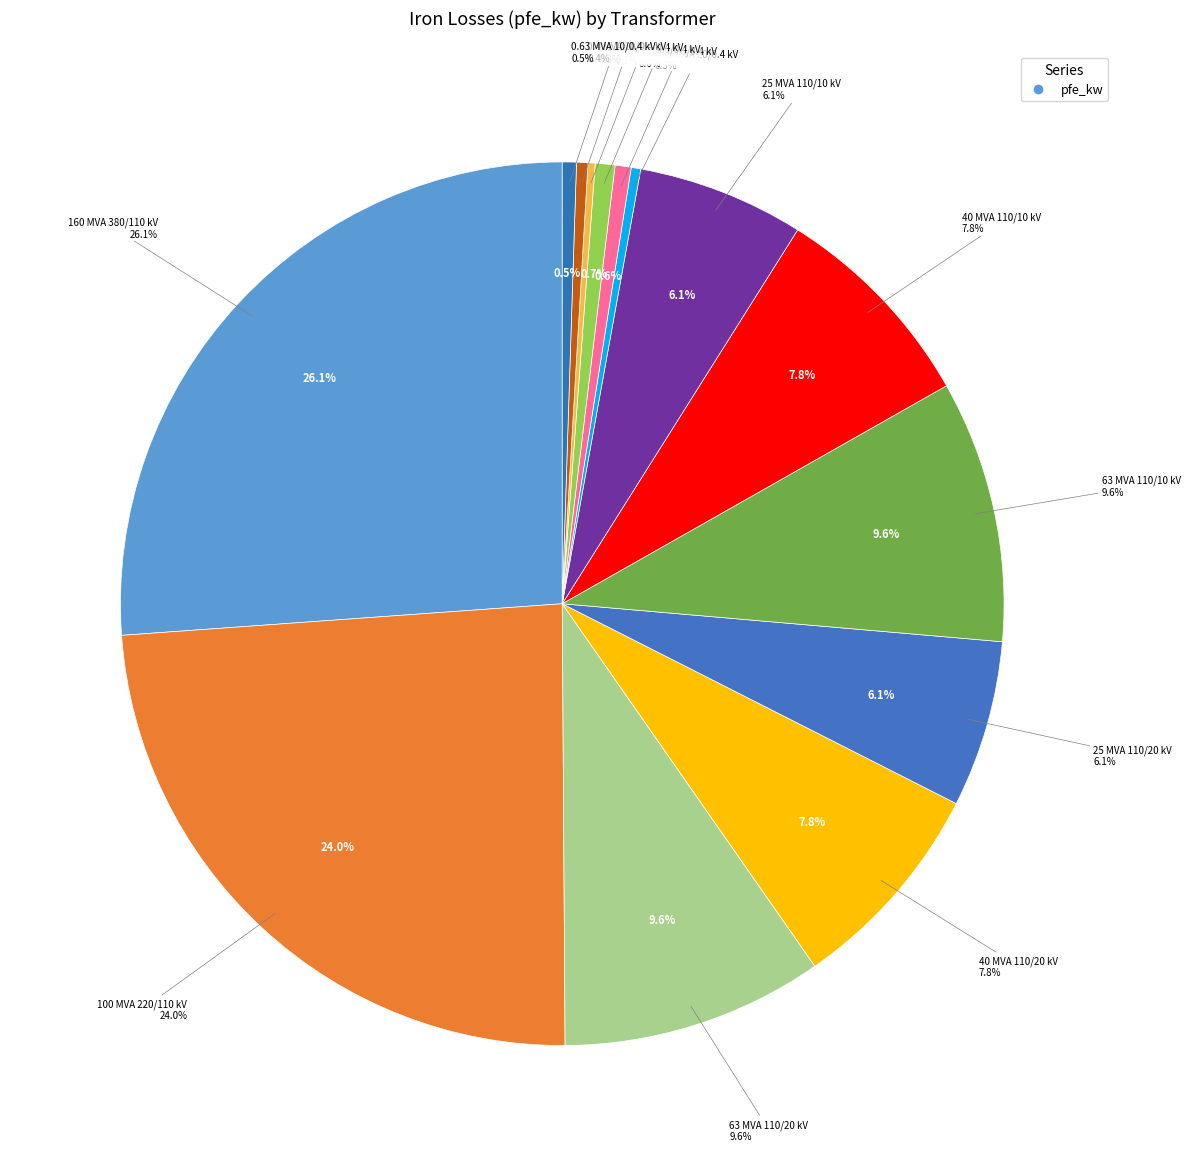

Is the sum of 0.25 MVA 20/0.4 kV and 25 MVA 110/20 kV greater than half?

No